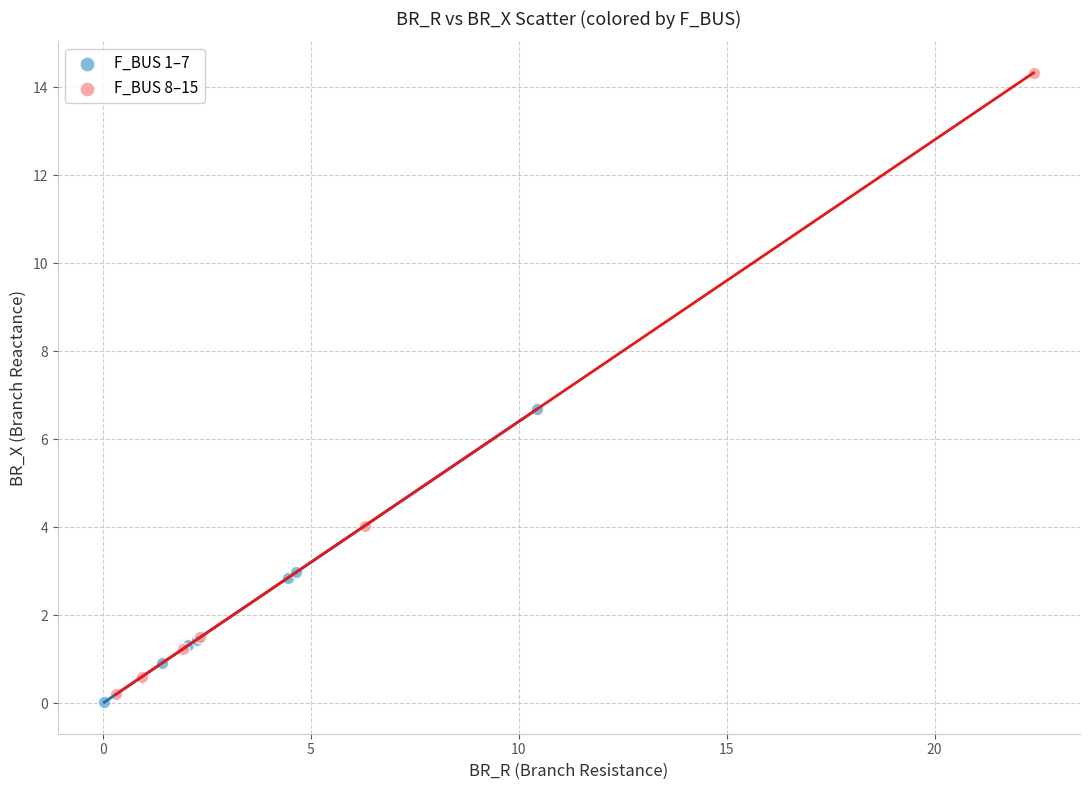

Which series contains the highest Y value?

F_BUS 8–15